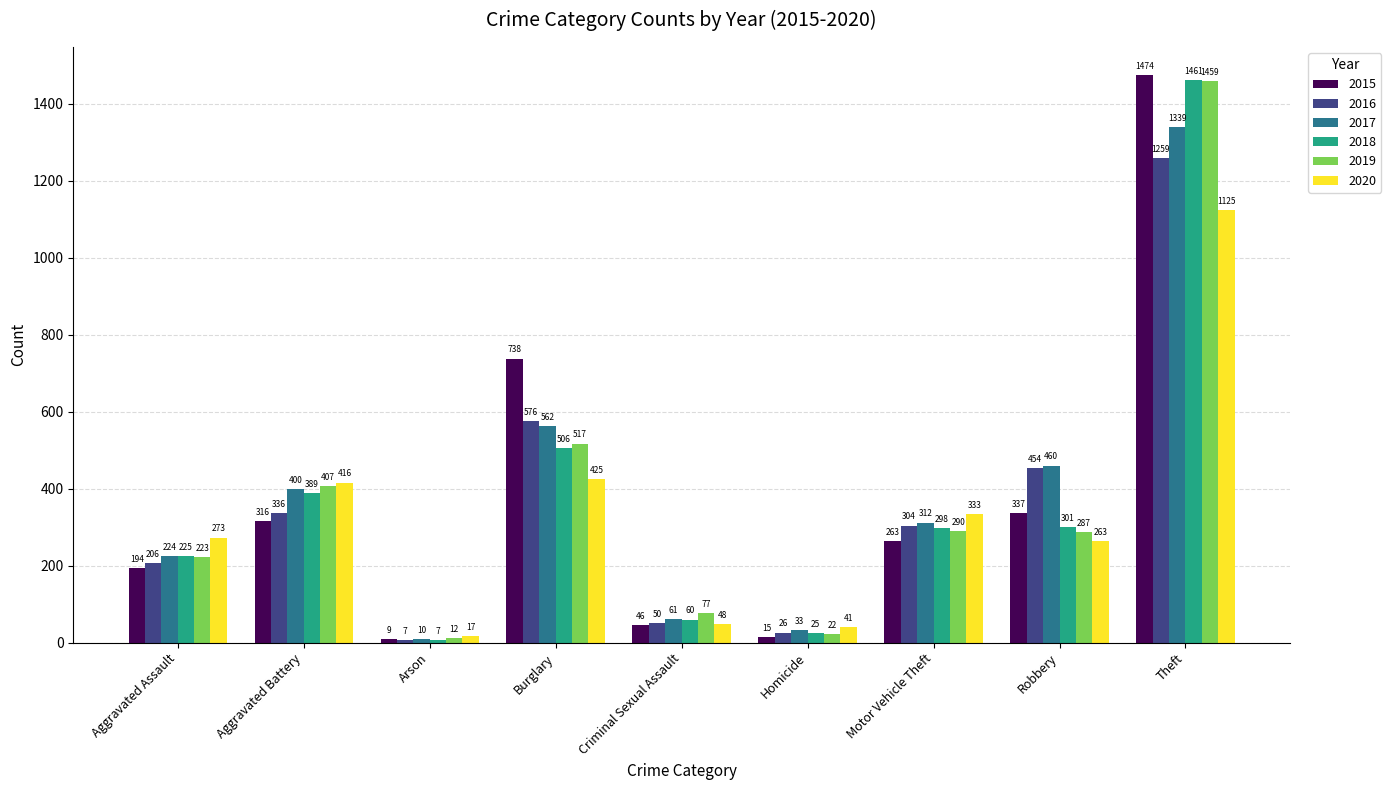

Reading left to right, what are all the values shown in this chart?

2015: 194	316	9	738	46	15	263	337	1474
2016: 206	336	7	576	50	26	304	454	1259
2017: 224	400	10	562	61	33	312	460	1339
2018: 225	389	7	506	60	25	298	301	1461
2019: 223	407	12	517	77	22	290	287	1459
2020: 273	416	17	425	48	41	333	263	1125